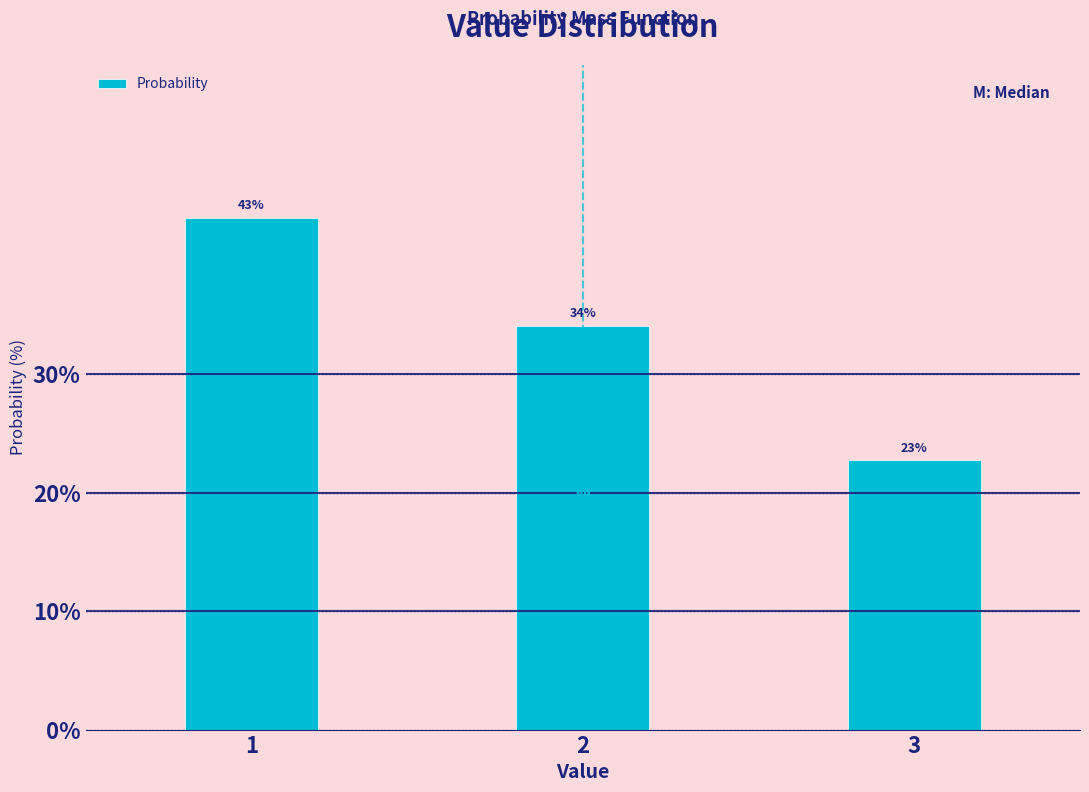

Approximately how many times larger is the value at 2 compared to 3?

1.5